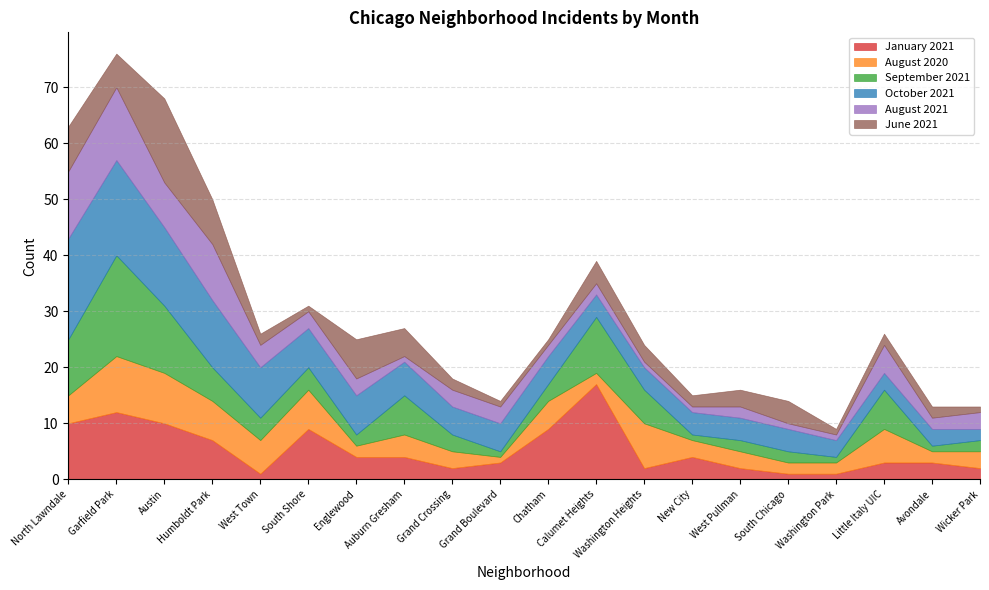

What is the spread (max minus min) of values at West Pullman?

2